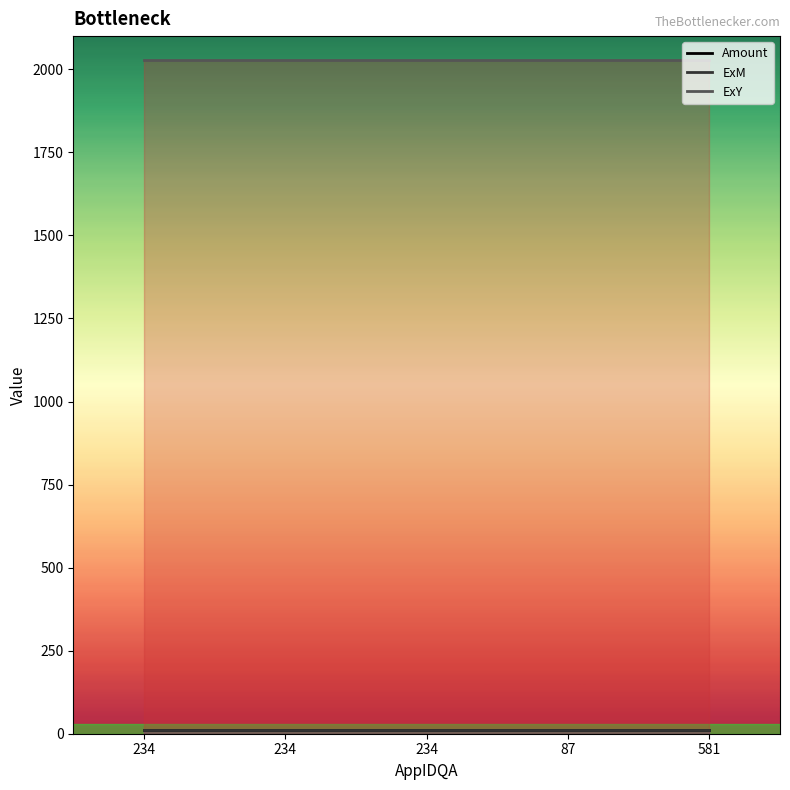

True or false: Amount has a value of 10.5 at 234.

True